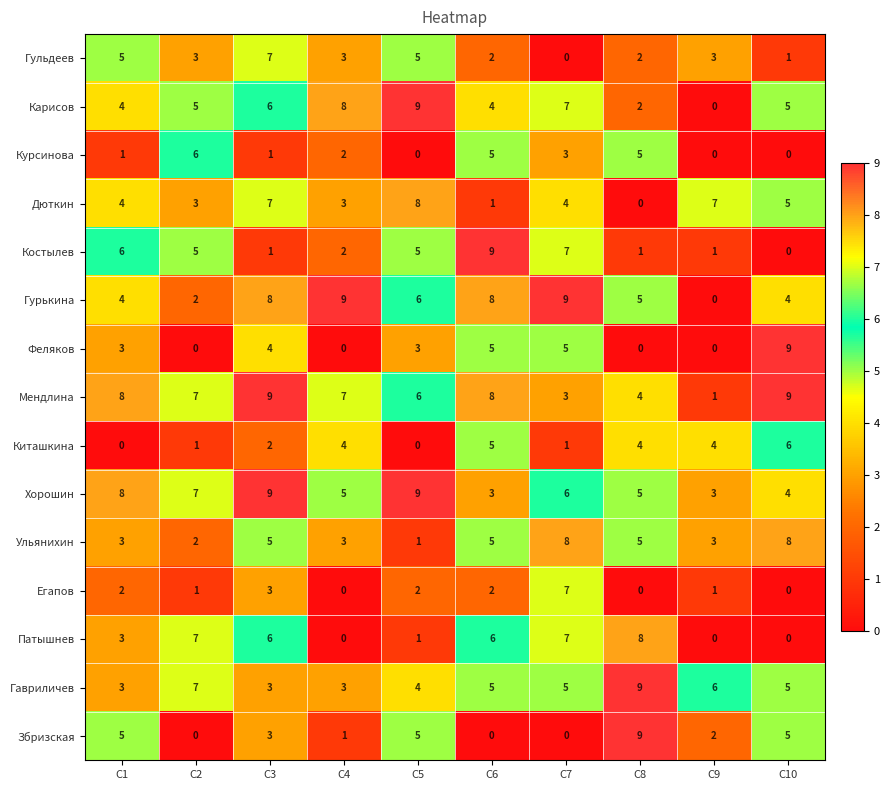

The Патышнев series shows 13 at C8. True or false?

False